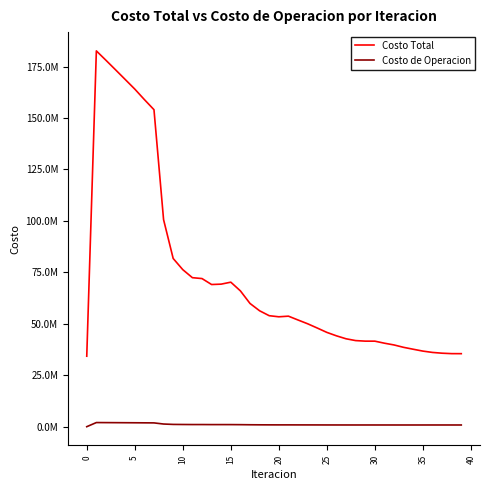

Does the chart have visible grid lines?

No